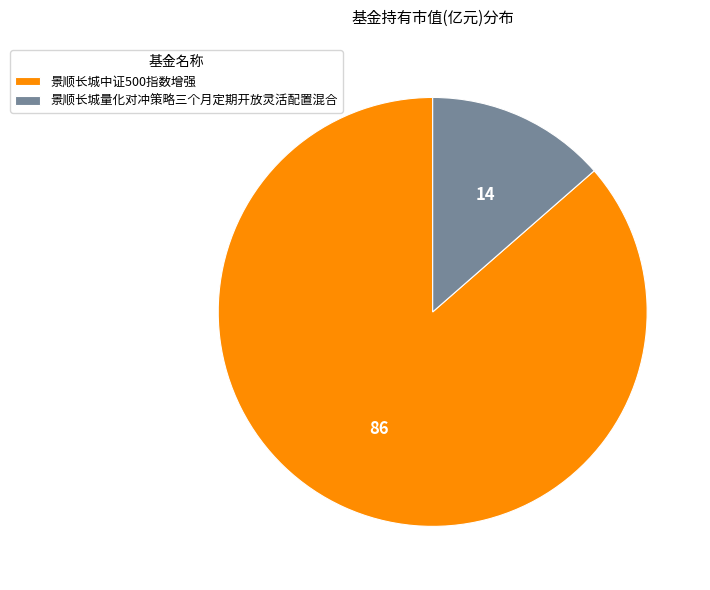

Which category has the smallest portion of the pie?

景顺长城量化对冲策略三个月定期开放灵活配置混合